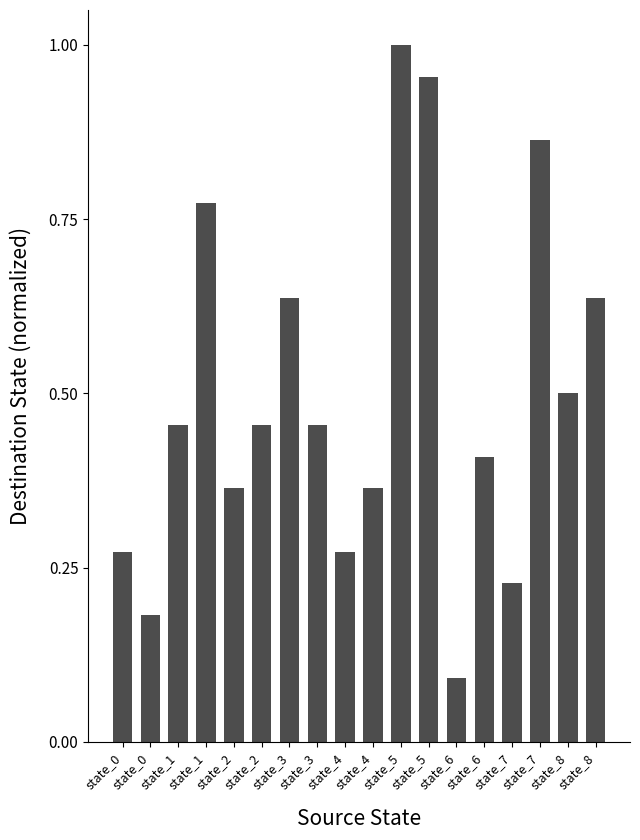

The value at state_6 is 0.1. True or false?

False